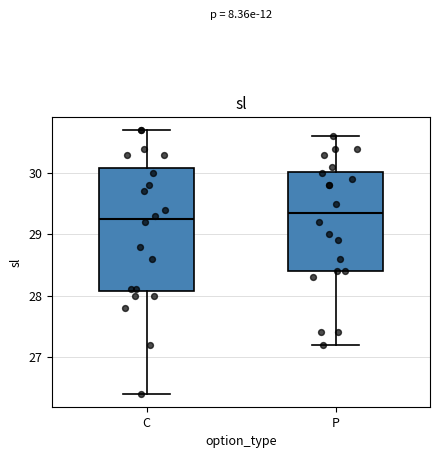

Reading left to right, transcribe this box plot: for each box, give where its median line is, the range the box spans, and where its two whiskers end, as read against the y-axis. The values are not printed on the chart, so give them approximately, as read against the axis.

C: median 29.3, box 28.1 to 30.1, whiskers 26.4 to 30.7
P: median 29.4, box 28.4 to 30.0, whiskers 27.2 to 30.6